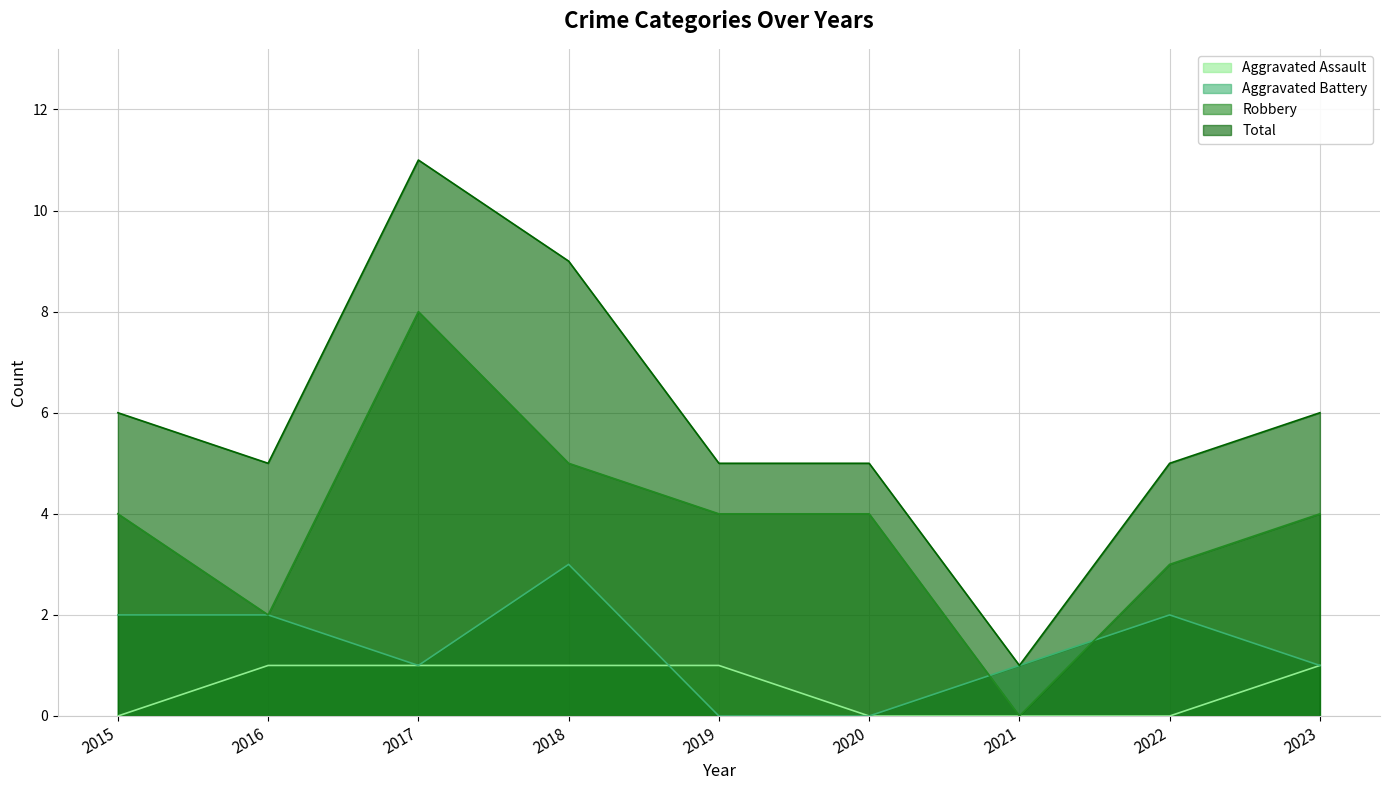

Which series has the largest total across all categories?

Total